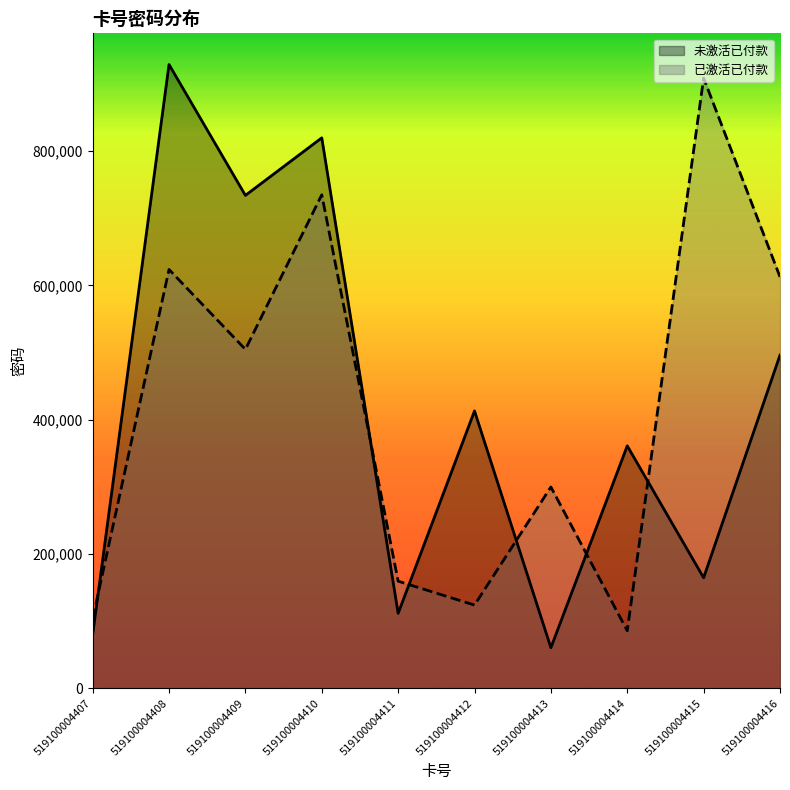

Where do 已激活已付款 and 未激活已付款 first cross each other?

519100004407 and 519100004408